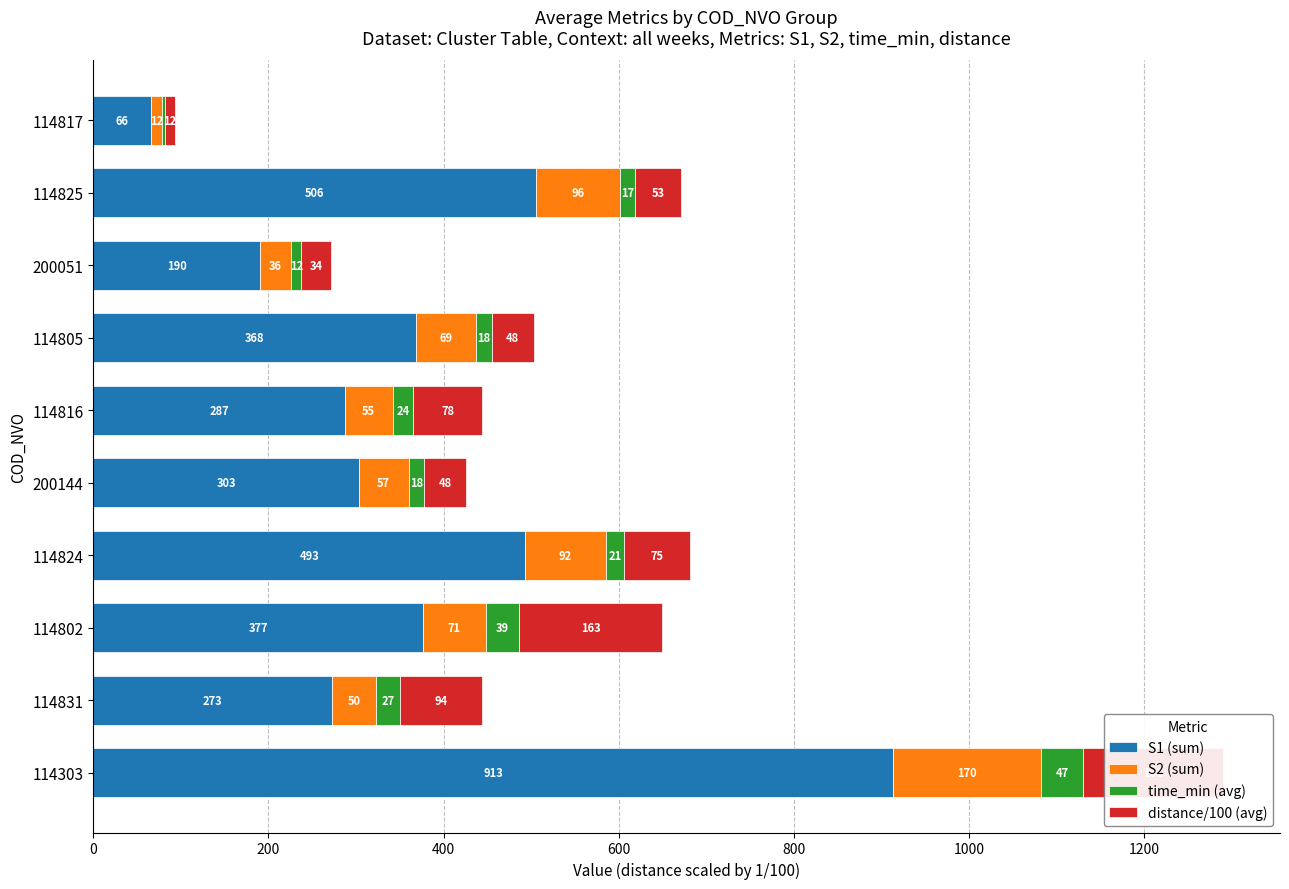

At which category is the sum across all series the highest?

114303